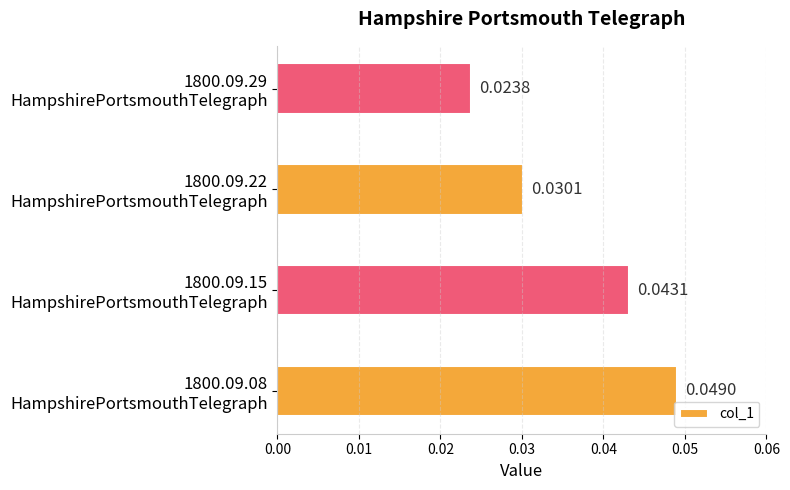

How many series are shown in this chart?

1